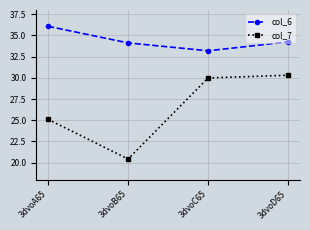

What is the difference between the highest and lowest values at 3dvoB65?

13.7